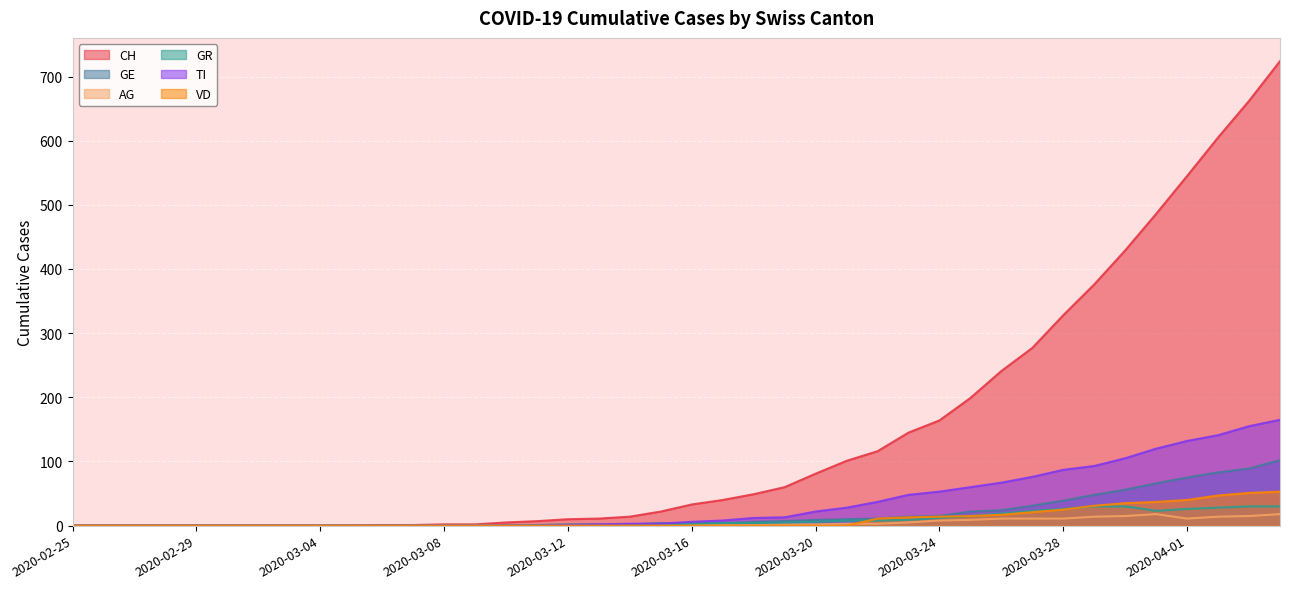

What is the label of the 21st point from the left?

2020-03-16